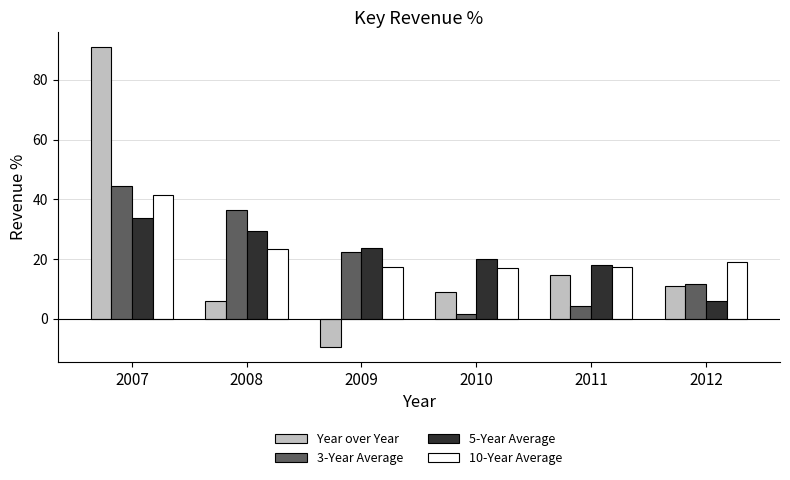

True or false: 3-Year Average has a value of 11.5 at 2012.

True